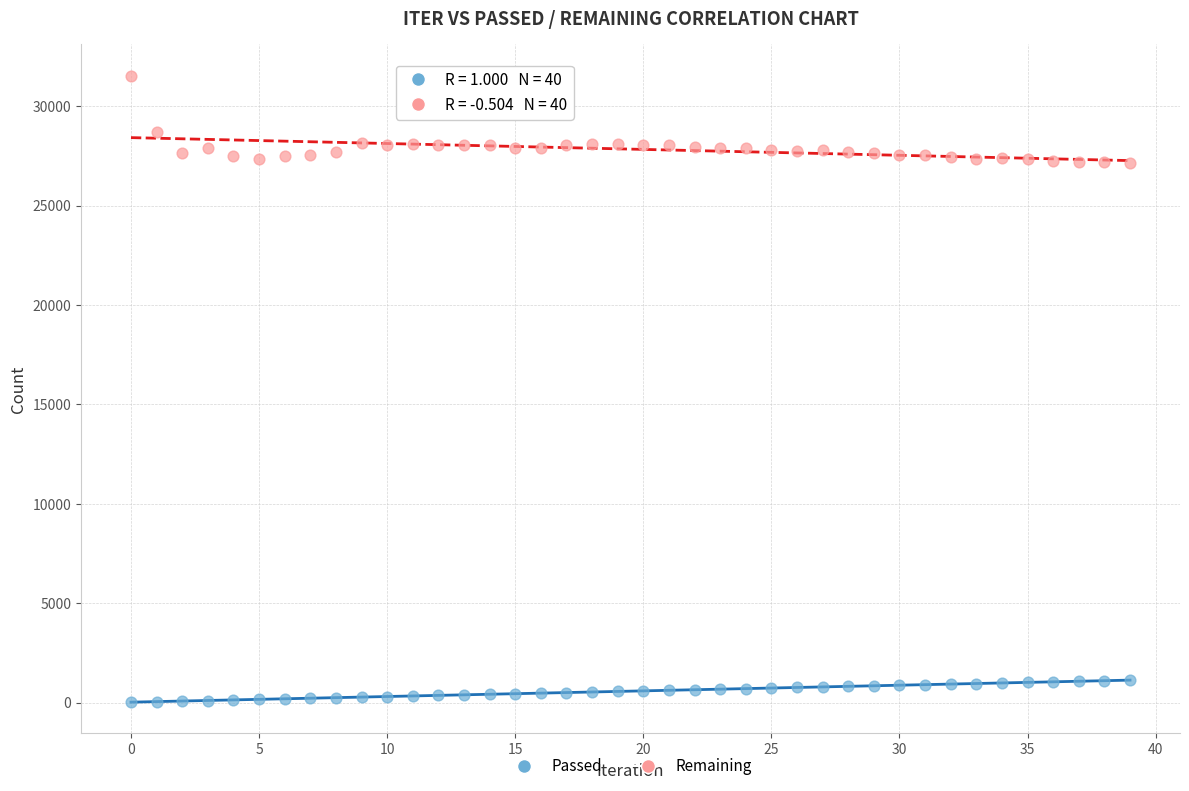

Which series has the widest spread of Y values?

Remaining